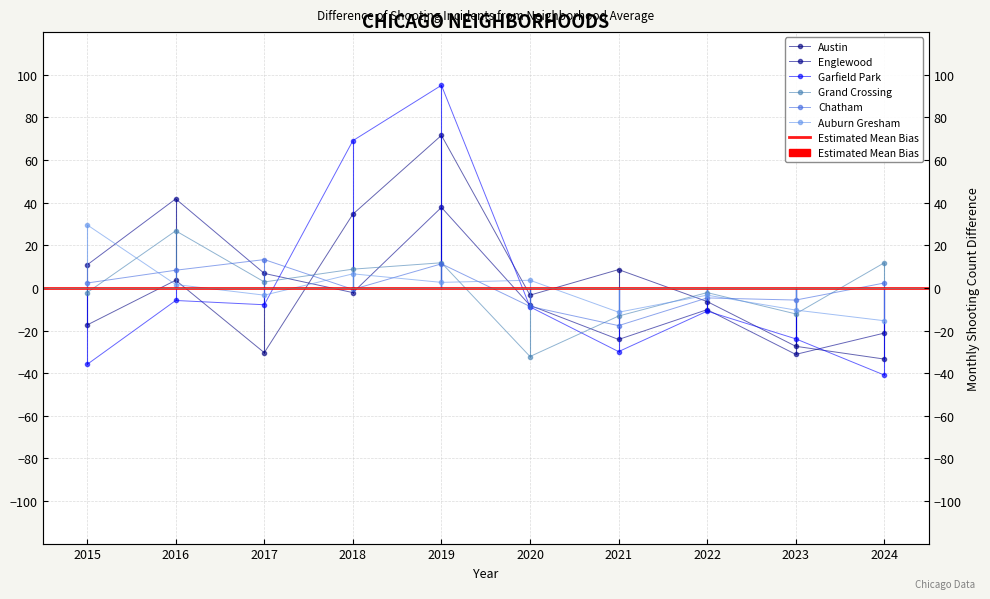

Which series has the largest total across all categories?

Auburn Gresham